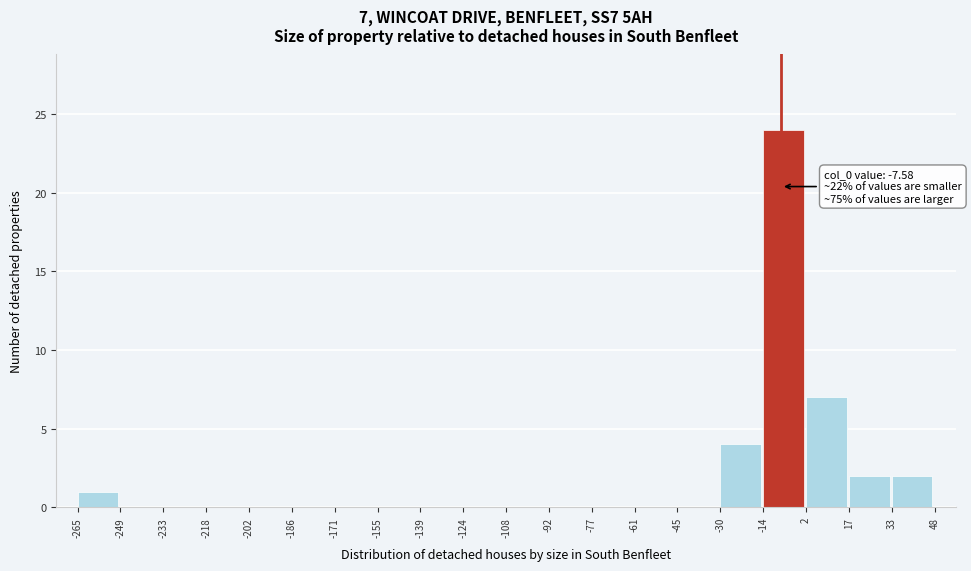

Over which range of the x-axis is the bar tallest?

-14 to 2